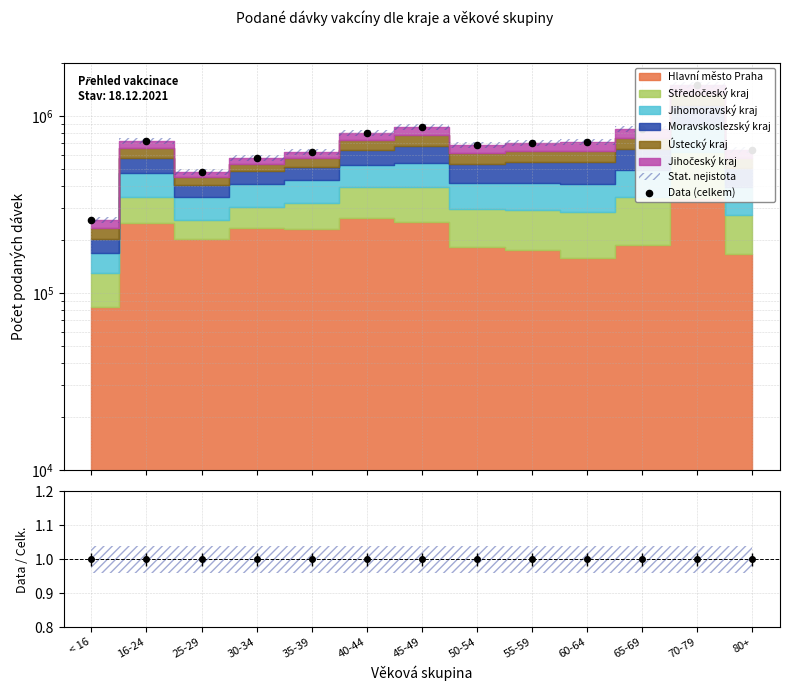

Approximately how many times larger is the value at 16-24 compared to 55-59?

1.0